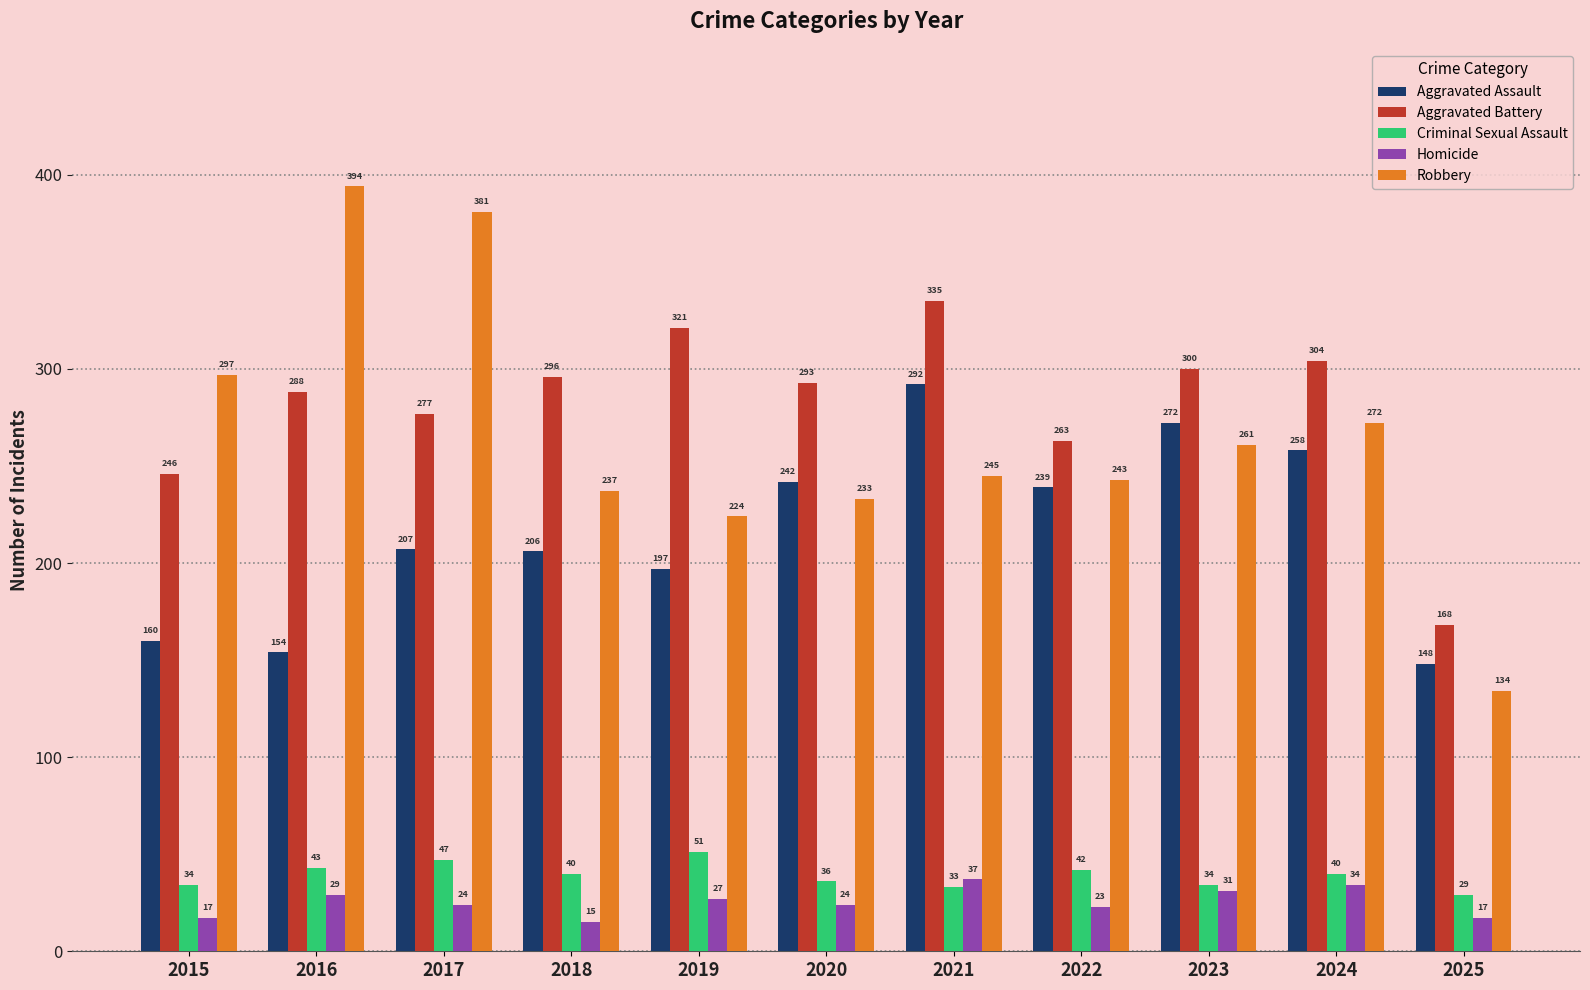

How many series are shown in this chart?

5